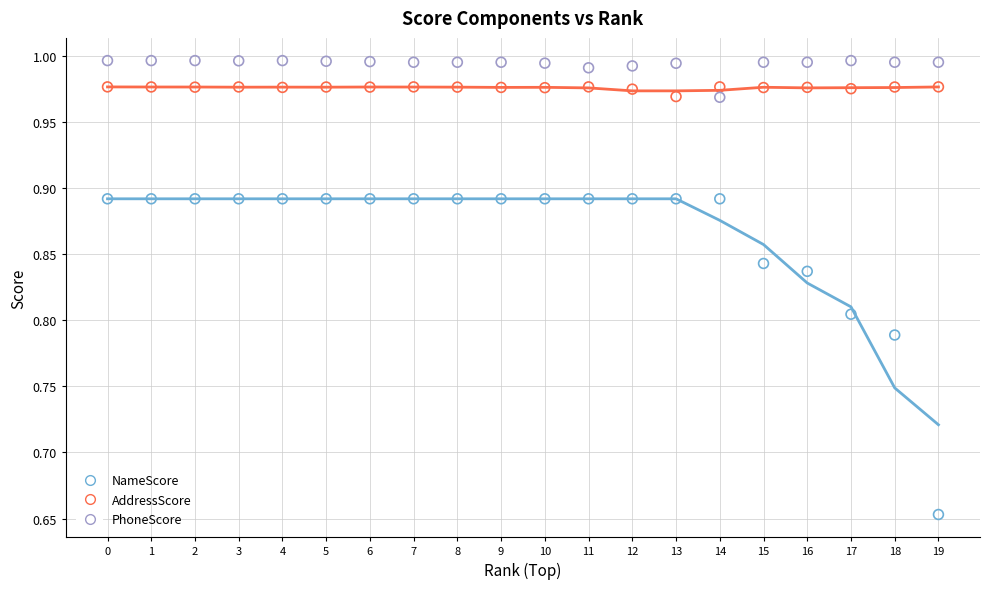

Which series has the largest Y range (max minus min)?

NameScore